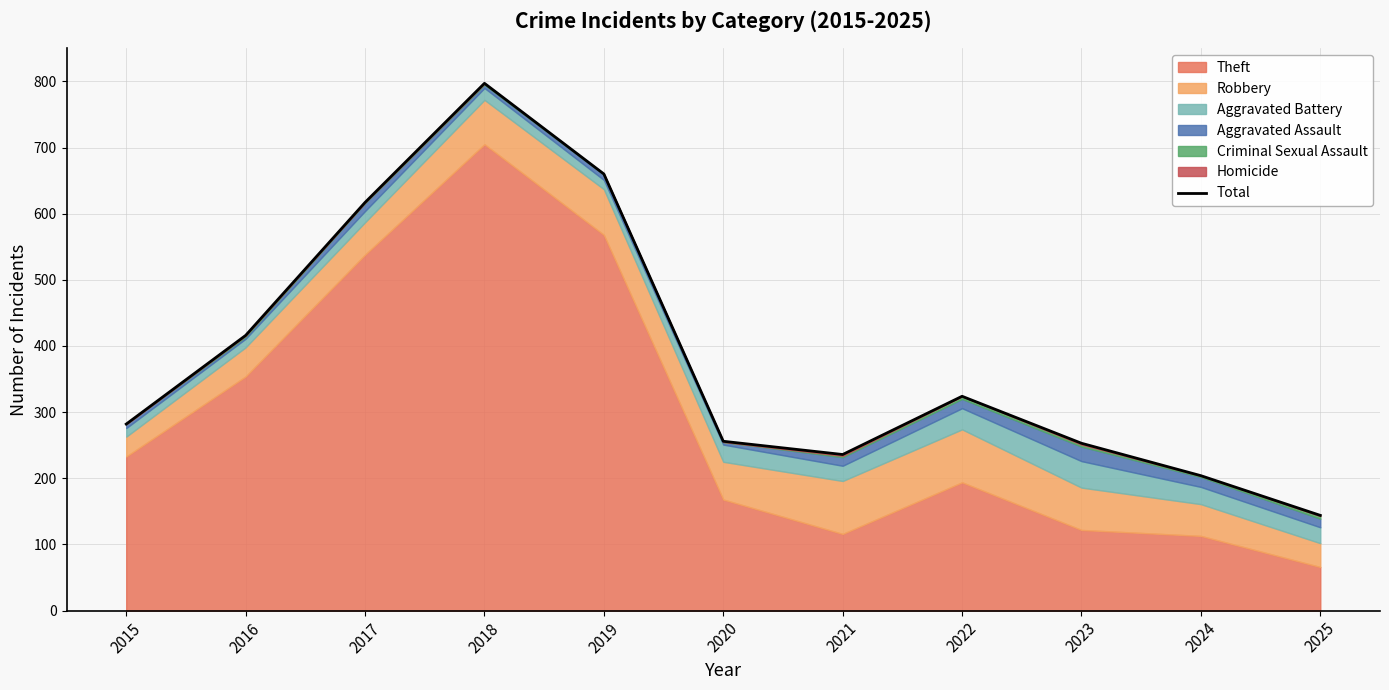

True or false: the data shows 236 at 2021.

True